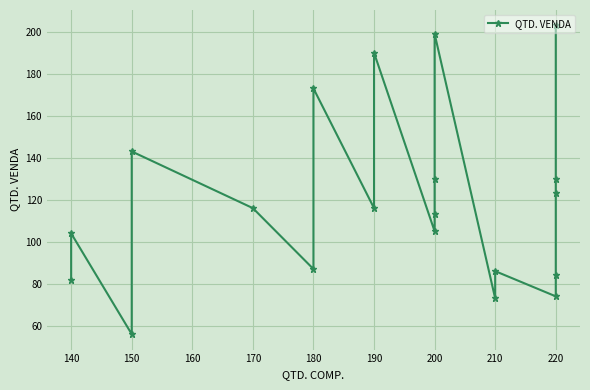

What position from the right is 140?

19